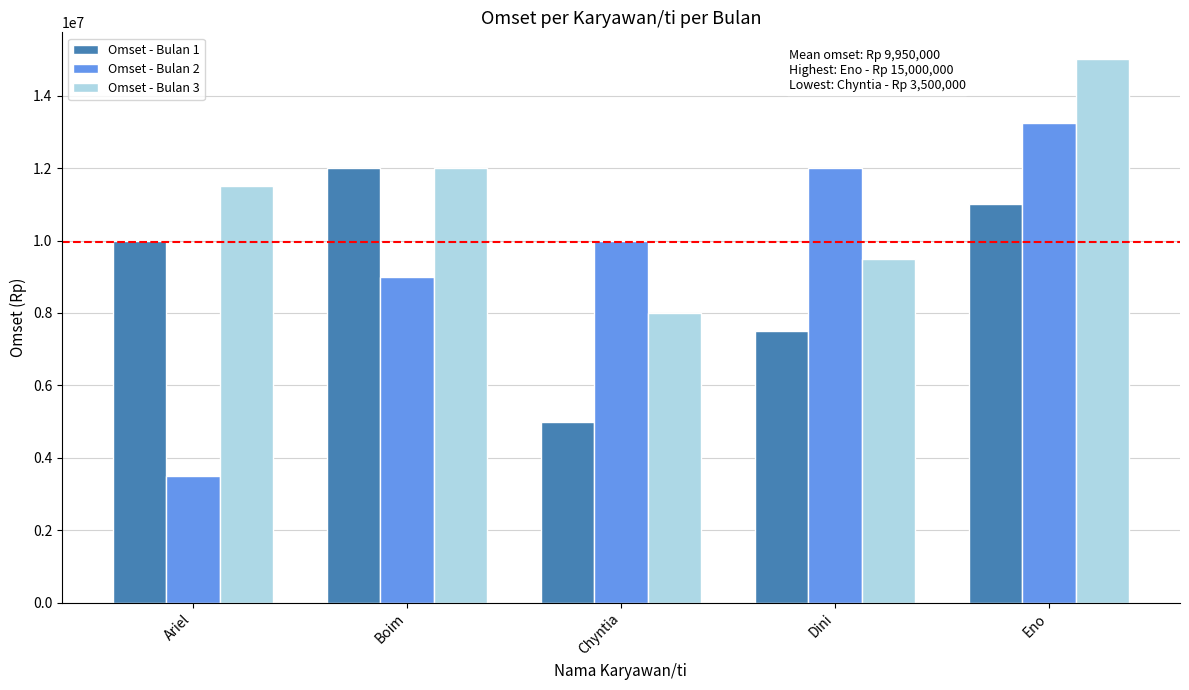

True or false: Omset - Bulan 1 has a value of 4999689 at Boim.

False